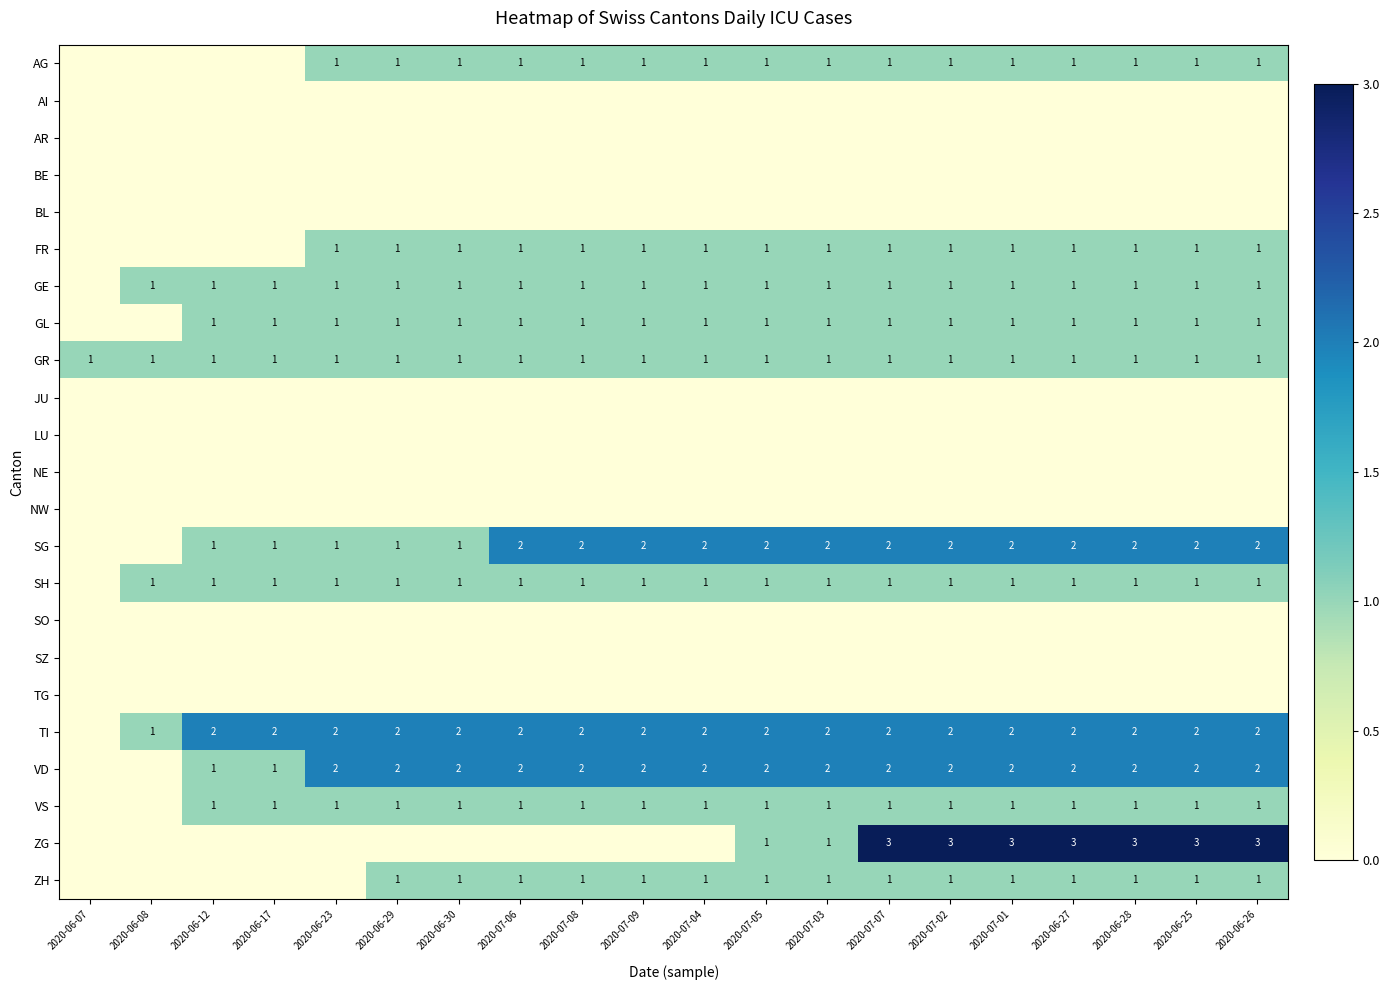

What is the sum of the SG values at 2020-07-01 and 2020-06-28?

4